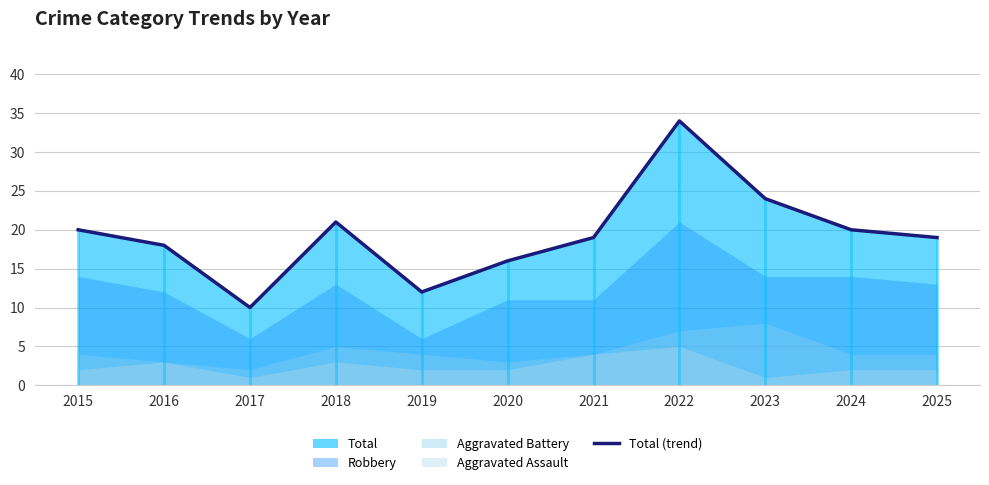

Where is the first local minimum?

2017